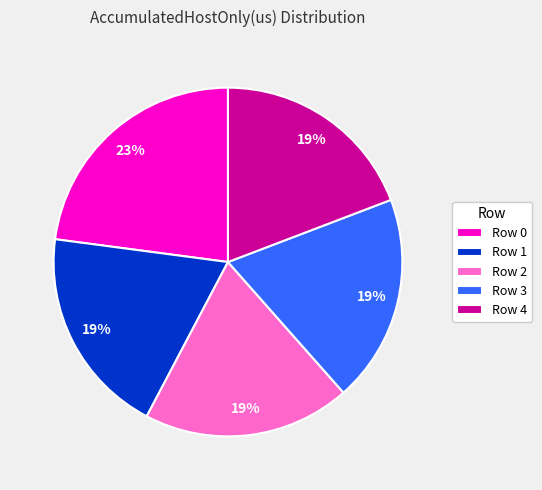

The Row 2 slice represents 28% of the pie. True or false?

False